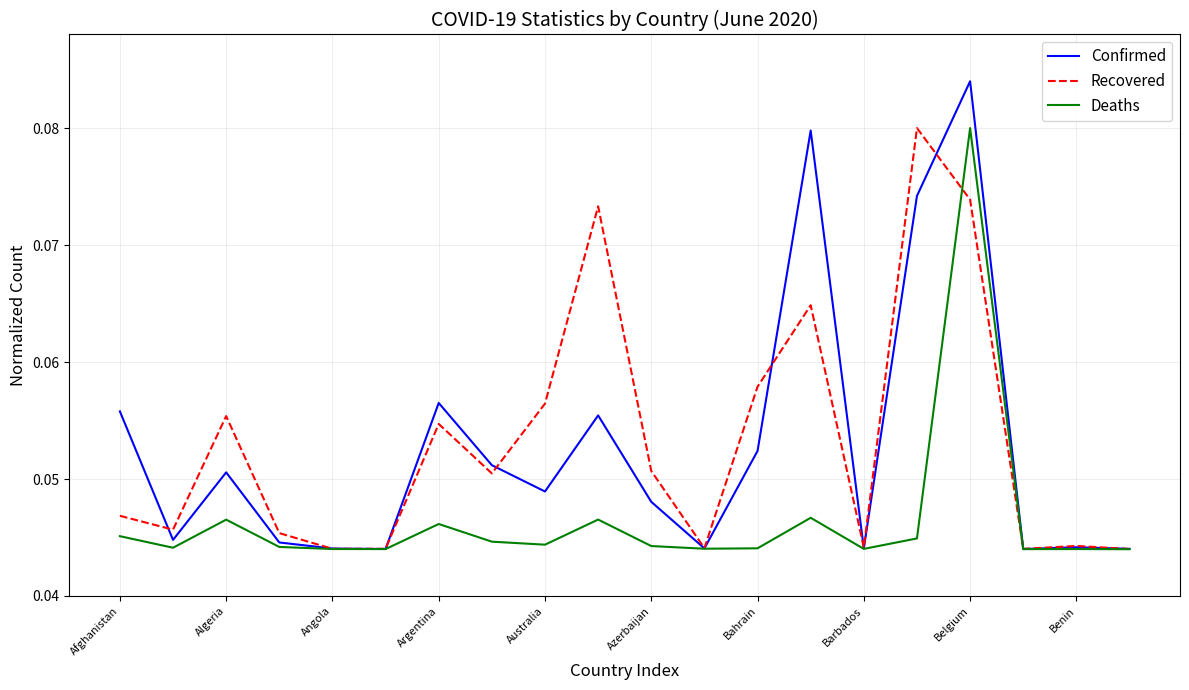

What are all the series names shown in the legend?

Confirmed, Recovered, Deaths